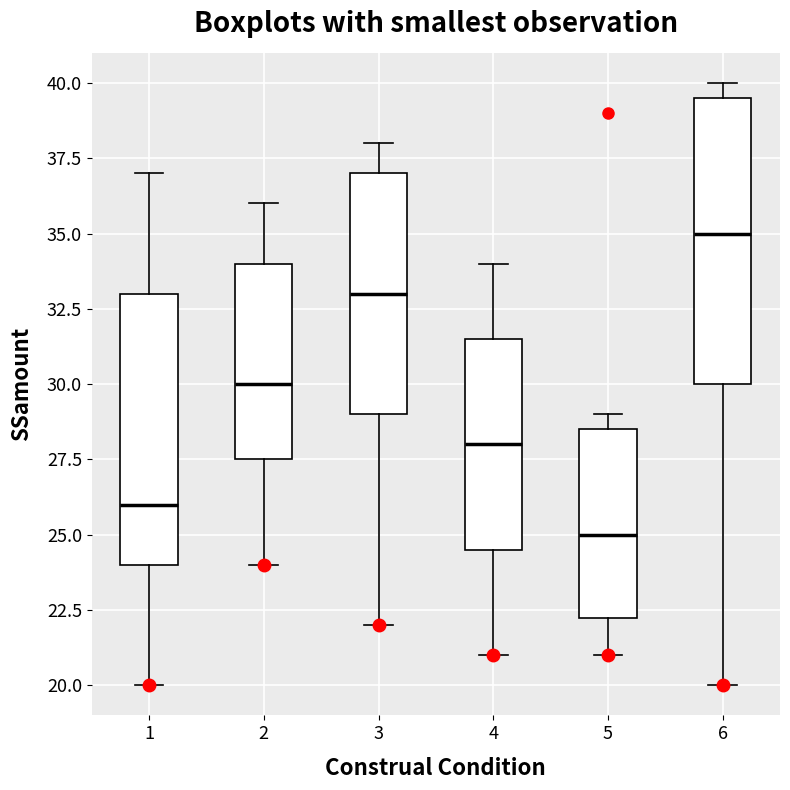

Which box is the tallest, from its lower edge to its upper edge?

6